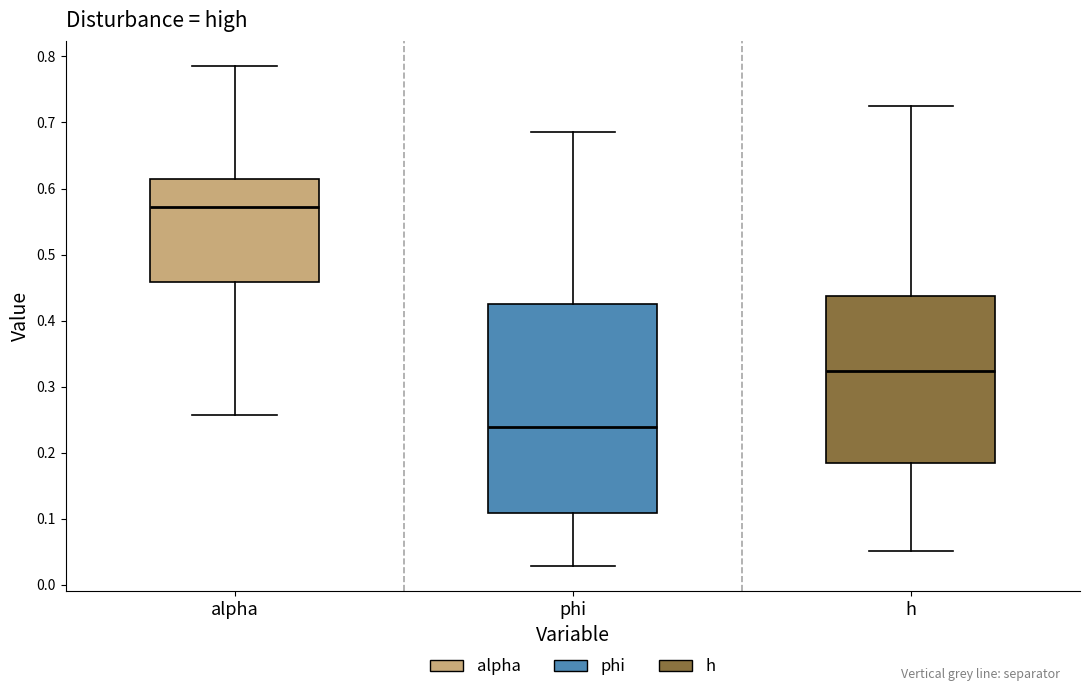

Which box's median line is the lowest?

phi